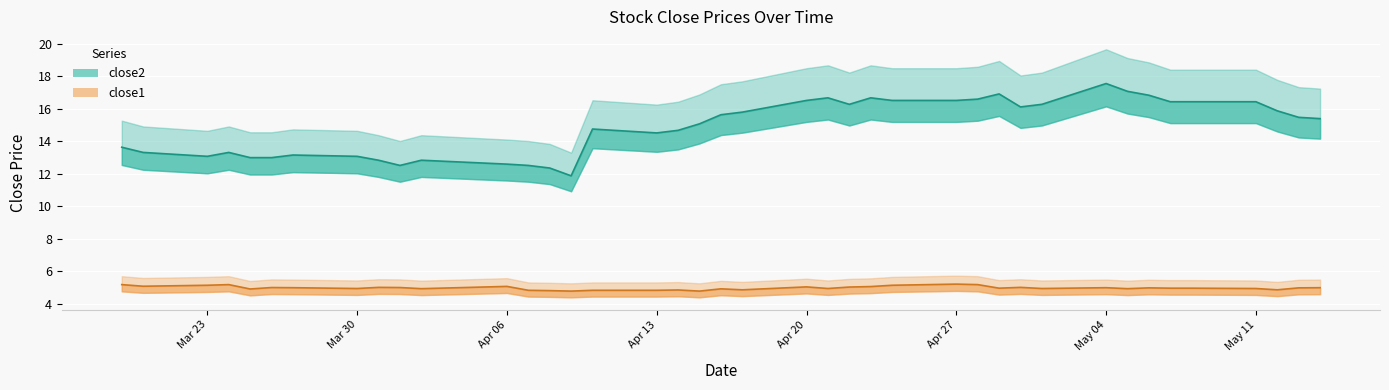

Reading right to left, list all the values displayed in this chart.

close2: 15.4	15.5	15.9	16.4	16.4	16.4	16.8	17.1	17.6	16.3	16.1	16.9	16.6	16.5	16.5	16.7	16.3	16.7	16.5	15.8	15.6	15.1	14.7	14.5	14.8	11.9	12.4	12.5	12.6	12.8	12.5	12.8	13.1	13.2	13.0	13.0	13.3	13.1	13.3	13.6
close1: 5.0	5.0	4.9	4.9	5.0	5.0	5.0	4.9	5.0	4.9	5.0	5.0	5.2	5.2	5.1	5.1	5.0	4.9	5.0	4.9	4.9	4.8	4.9	4.8	4.8	4.8	4.8	4.8	5.1	4.9	5.0	5.0	4.9	5.0	5.0	4.9	5.2	5.1	5.1	5.2